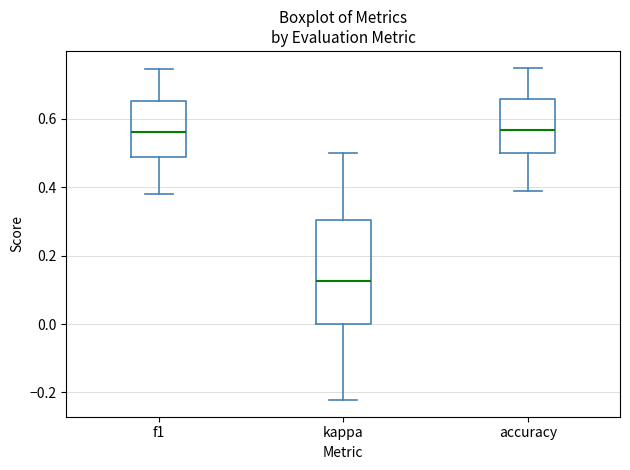

Reading left to right, read every box against the y-axis: the position of its median line, the range the box covers, and the ends of its whiskers. The values are not printed on the chart, so give them approximately, as read against the axis.

f1: median 0.56, box 0.48 to 0.66, whiskers 0.38 to 0.74
kappa: median 0.12, box 0.00 to 0.30, whiskers -0.22 to 0.50
accuracy: median 0.56, box 0.50 to 0.66, whiskers 0.38 to 0.76